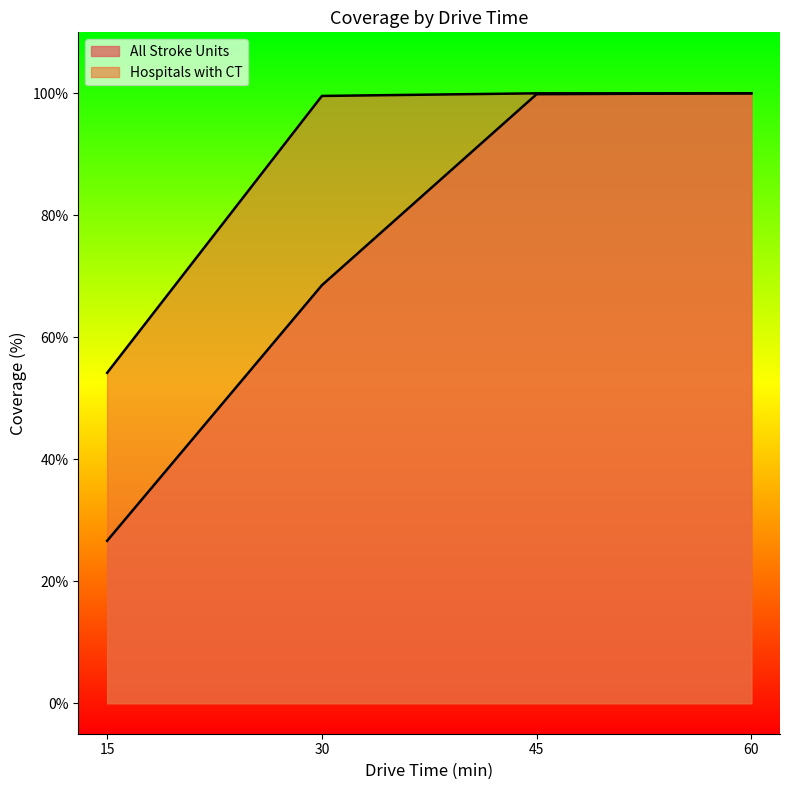

Between 60 and 45, which is larger?

60